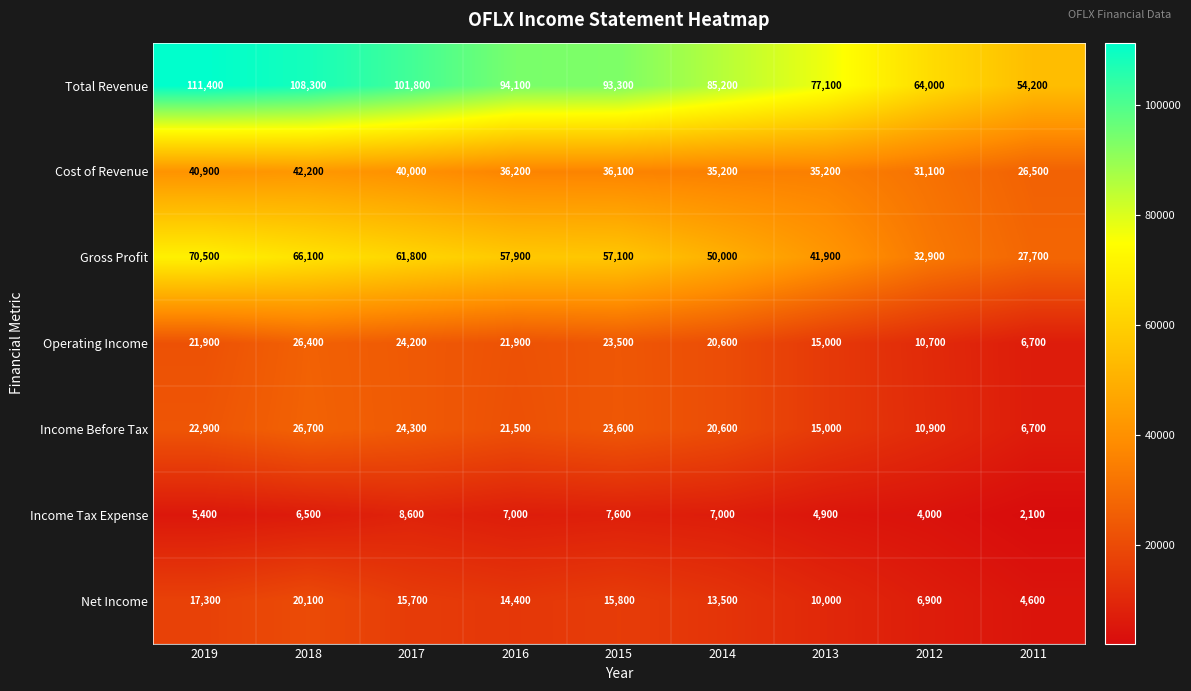

Is it true that Total Revenue equals 111400 at 2019?

True